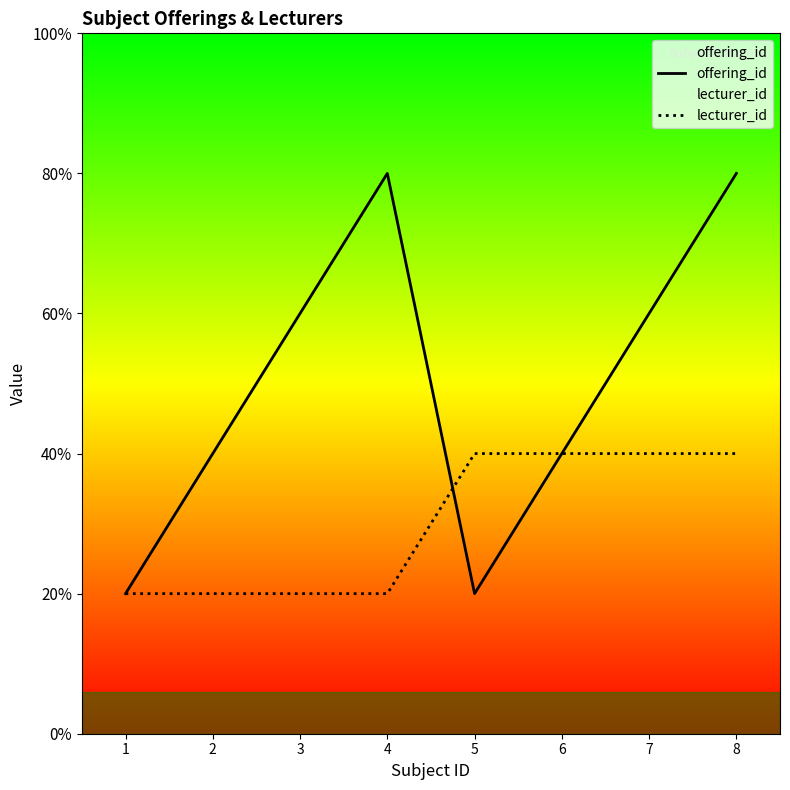

At which category does offering_id reach its first local valley?

5